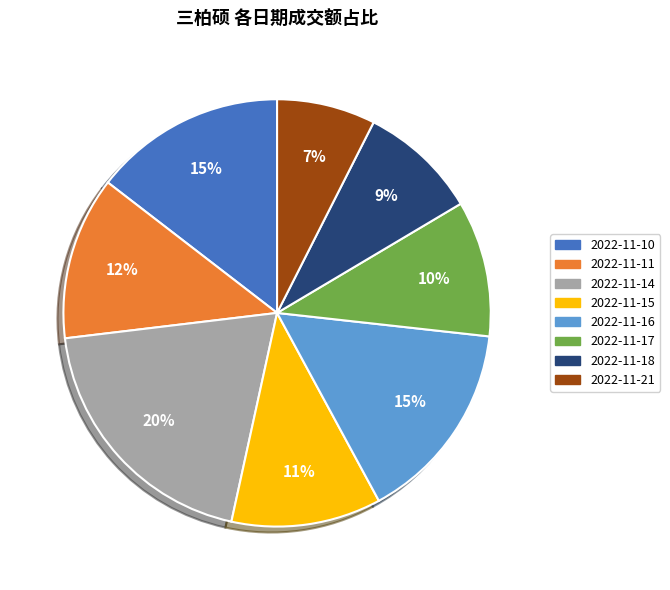

The 2022-11-18 slice represents 1% of the pie. True or false?

False